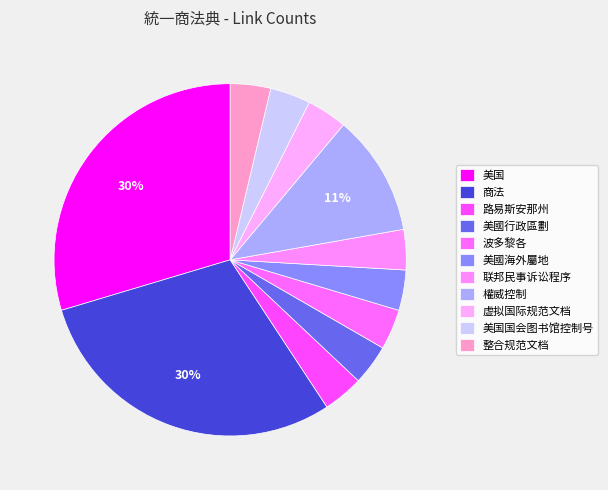

True or false: 美国国会图书馆控制号 accounts for 4% of the total.

True